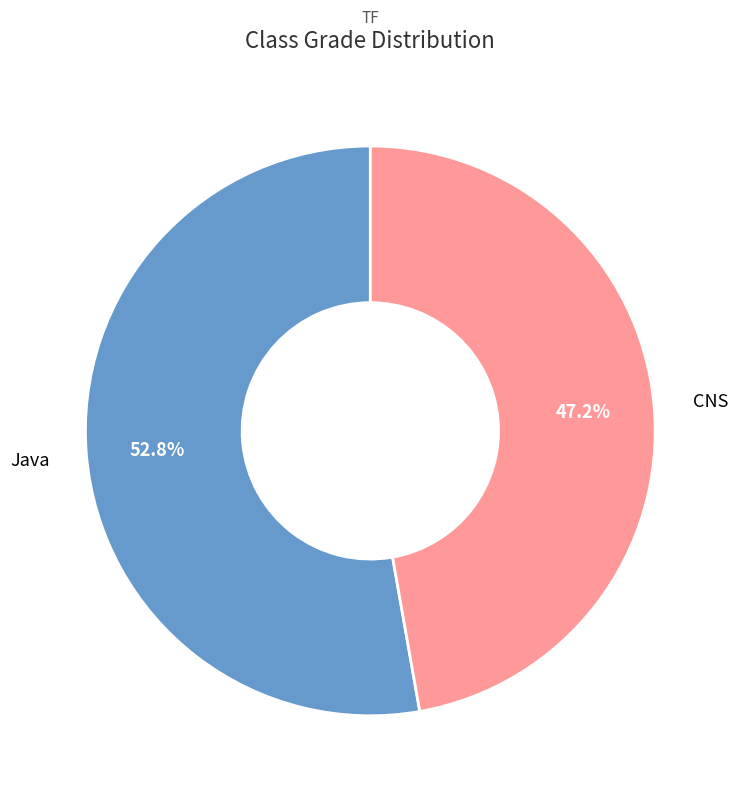

The Java slice represents 60% of the pie. True or false?

False